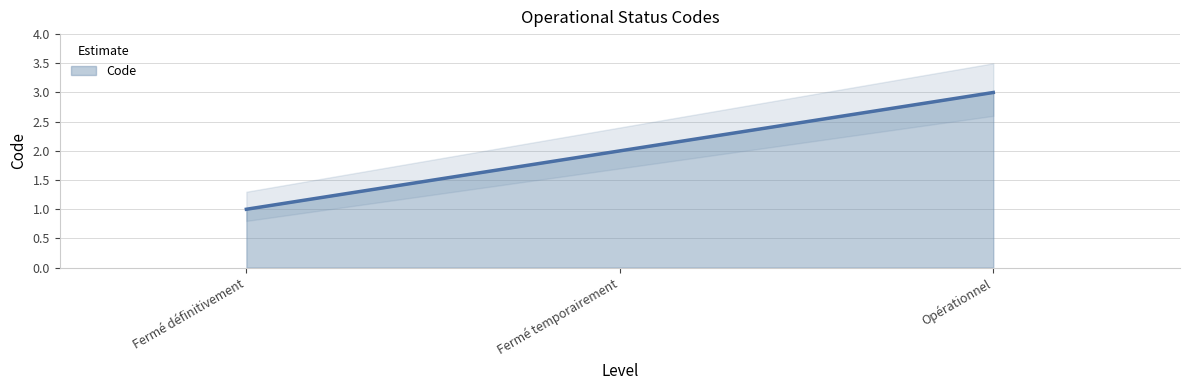

What is the difference between the values at Fermé temporairement and Opérationnel?

1